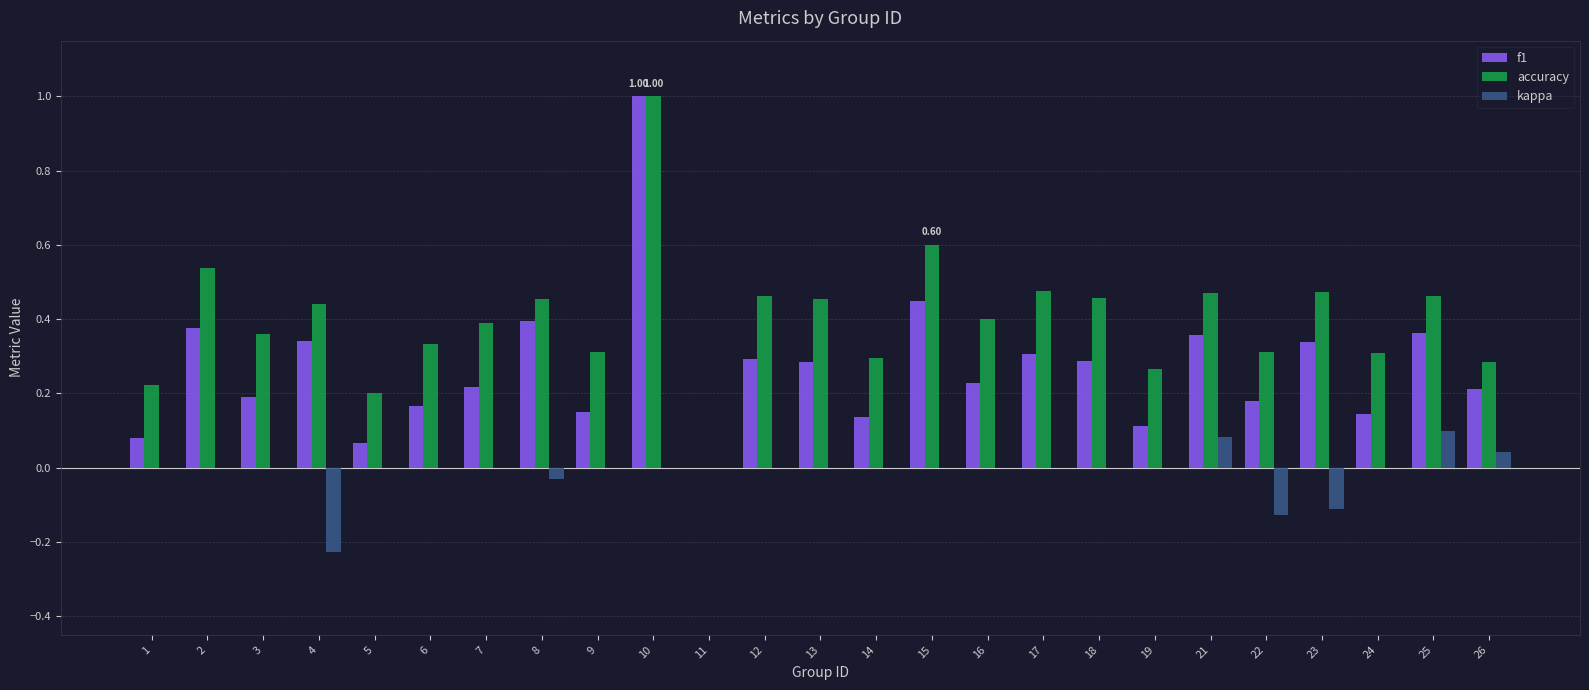

How many groups of bars are there?

25